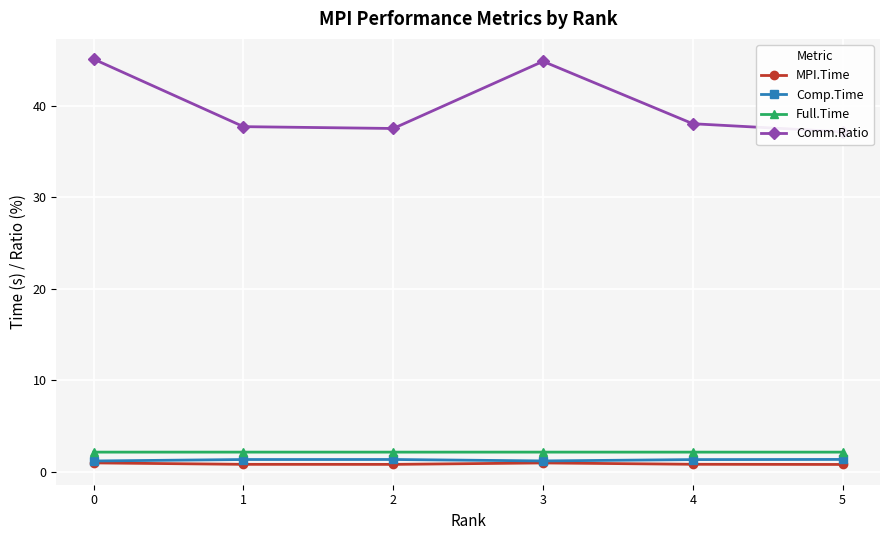

What is the minimum value for MPI.Time?

0.8